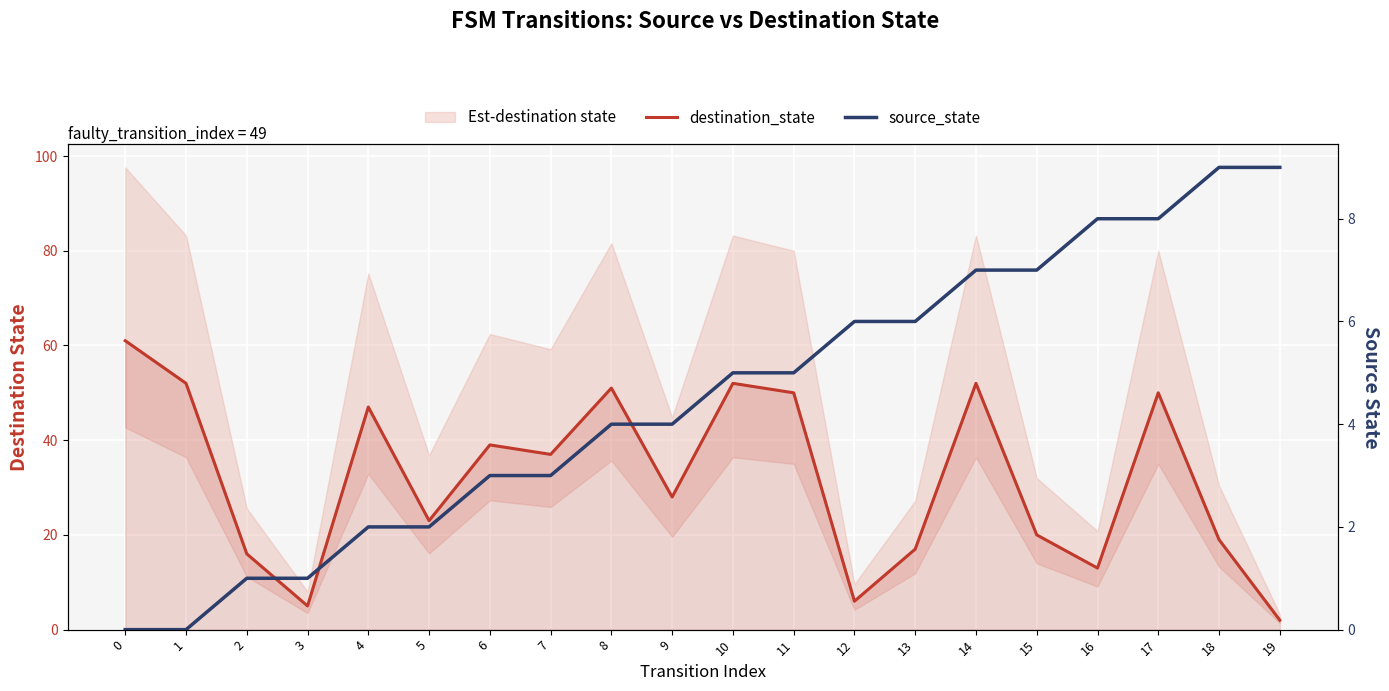

What is the total value across all series at 10?

57